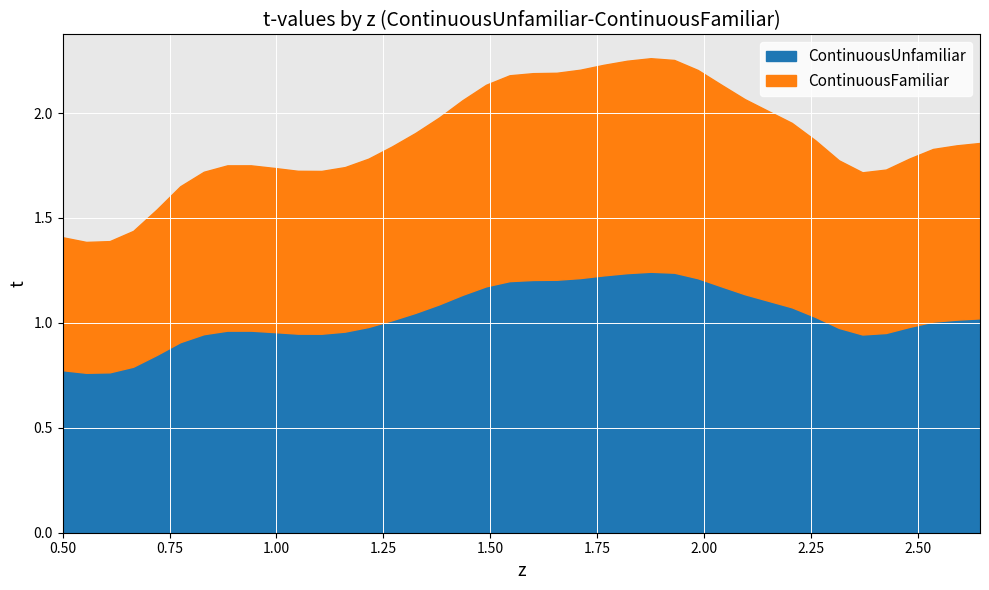

What is the difference between the maximum and minimum values in the ContinuousUnfamiliar series?

0.5